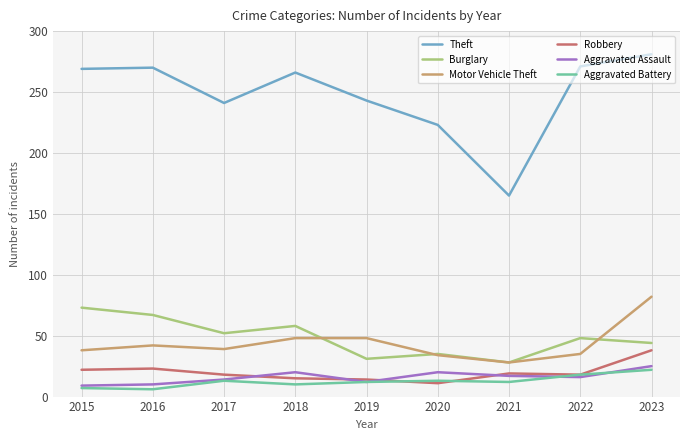

Which series has the largest total across all categories?

Theft